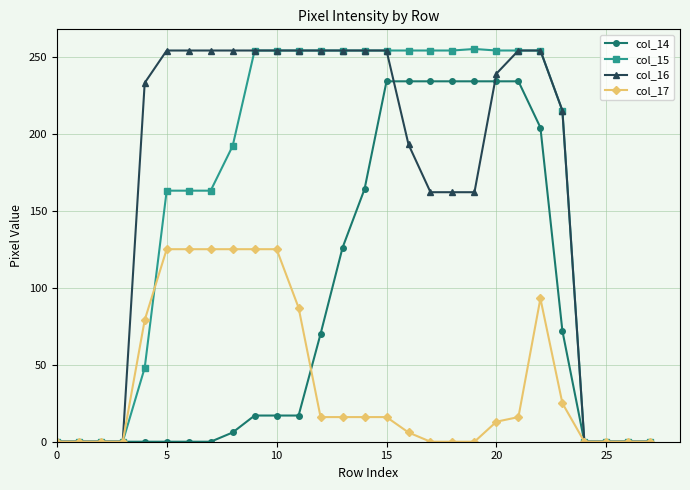

Which series has the widest spread of values?

col_15